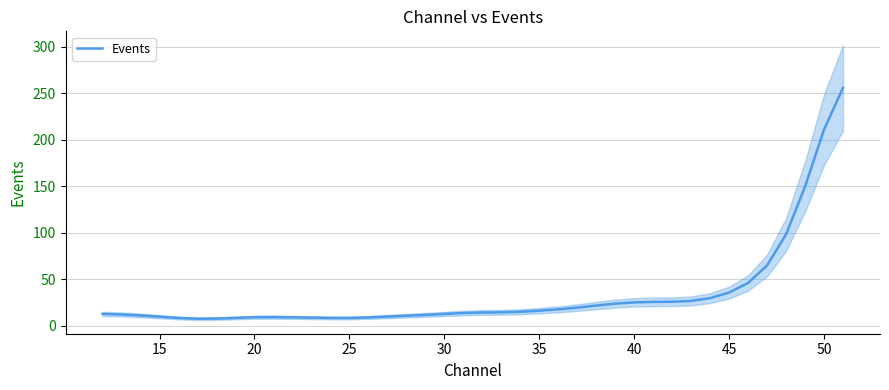

Does the chart have visible grid lines?

Yes